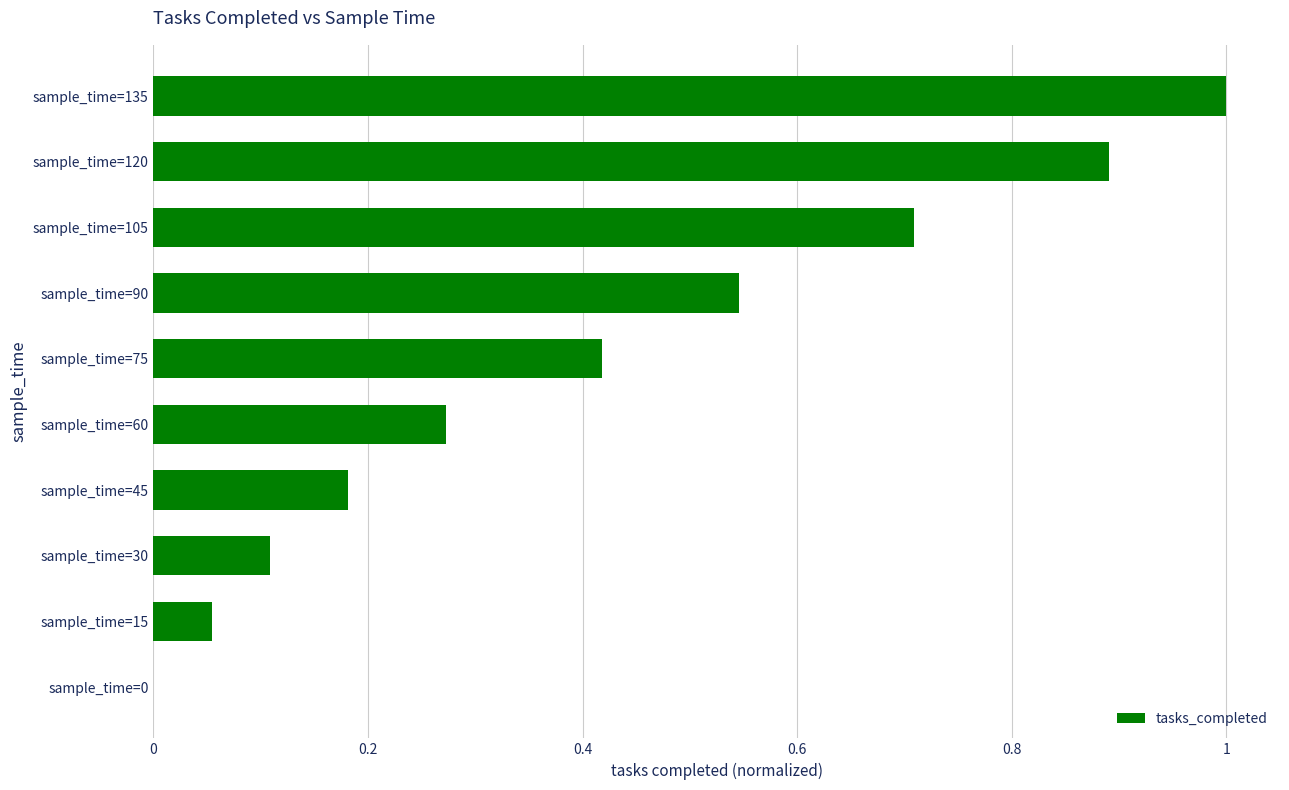

At which category does the chart reach its peak across all series?

sample_time=135